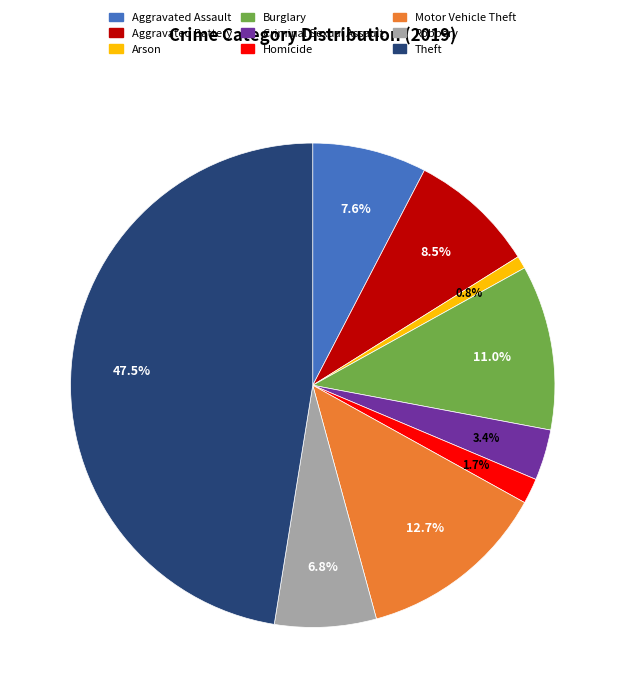

Which has a higher value, Robbery or Aggravated Assault?

Aggravated Assault